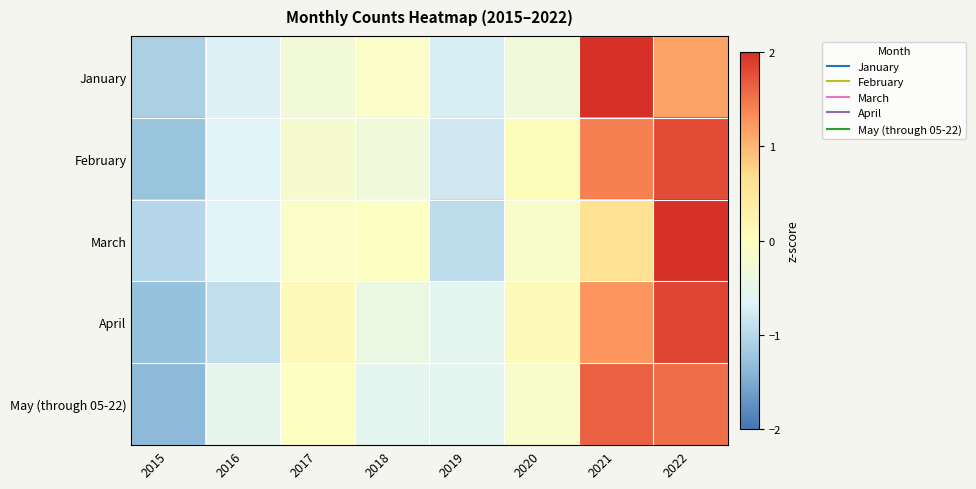

Rank the series at 2022 from highest to lowest value.

March, April, February, May (through 05-22), January